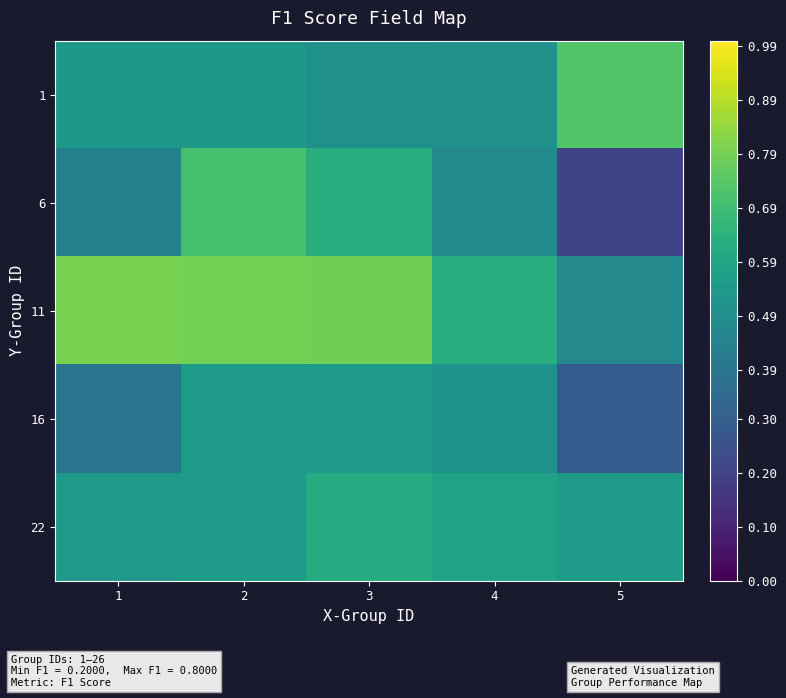

What is the difference between the highest and lowest values at 4?

0.2